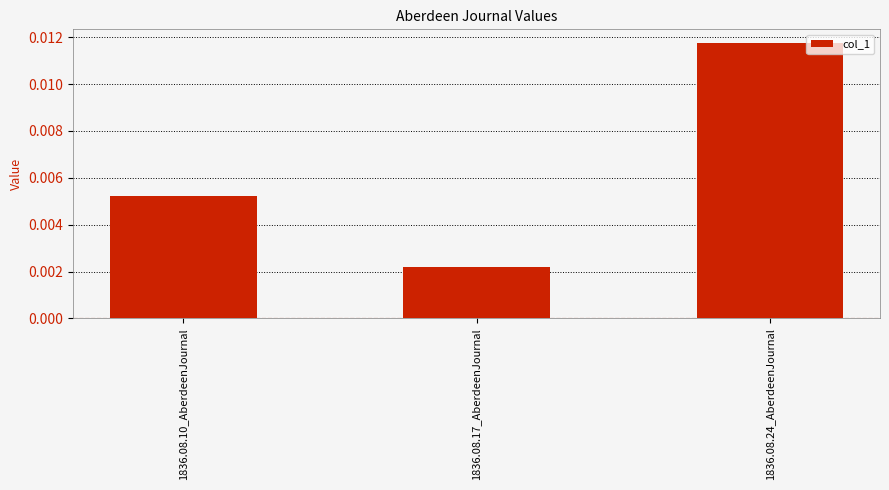

How many values are between 0 and 1?

3